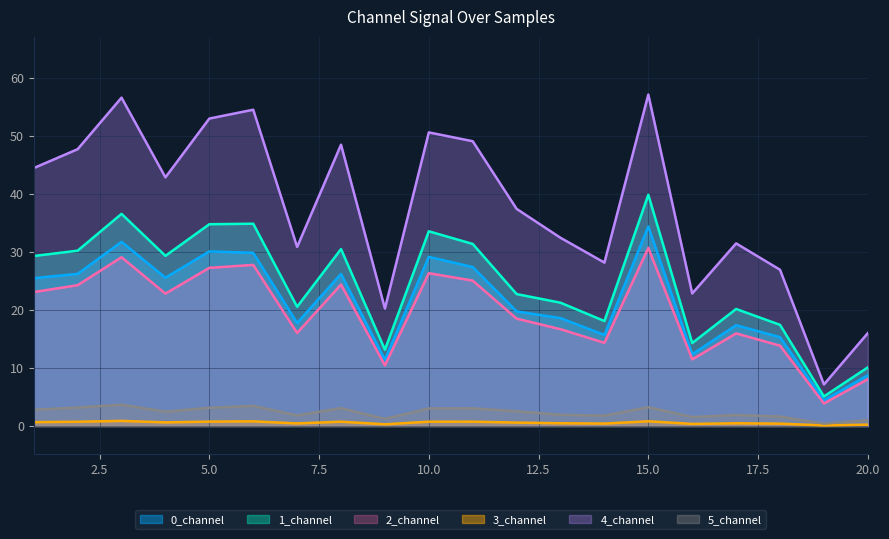

At which label does 5_channel reach its minimum?

19